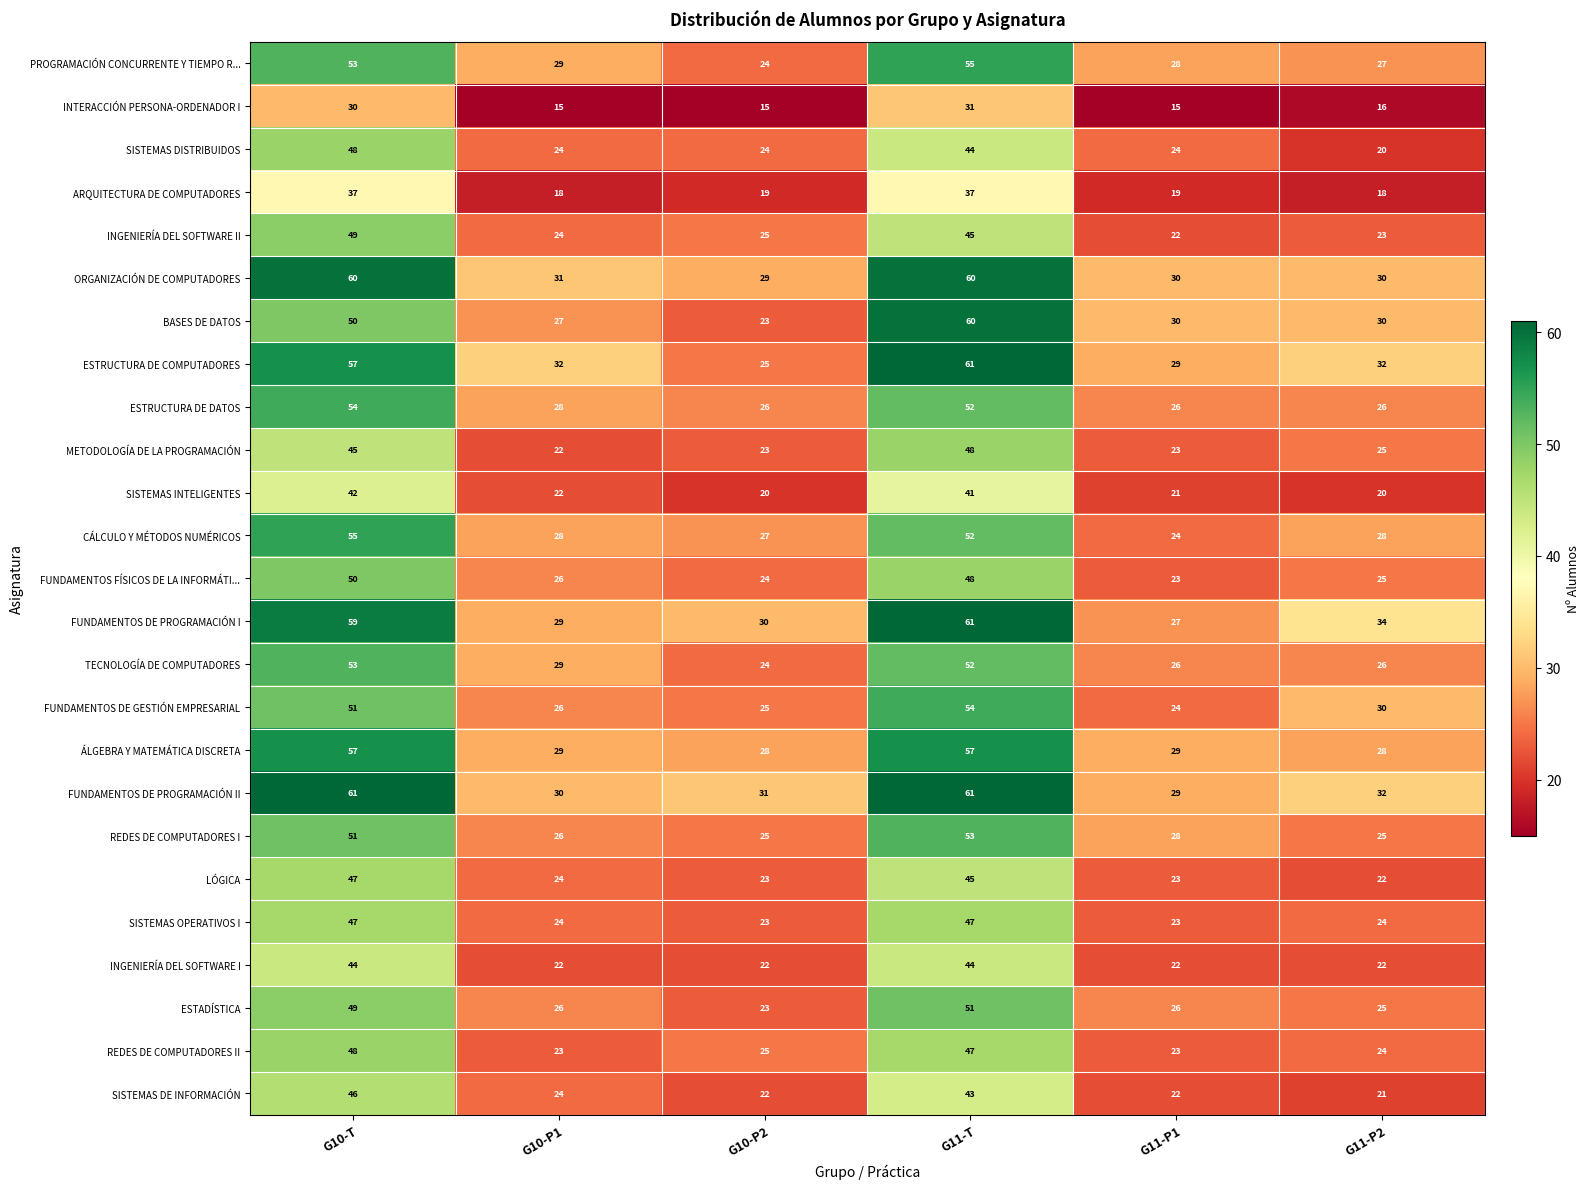

What is the sum of the REDES DE COMPUTADORES II values at G11-P2 and G10-P1?

47